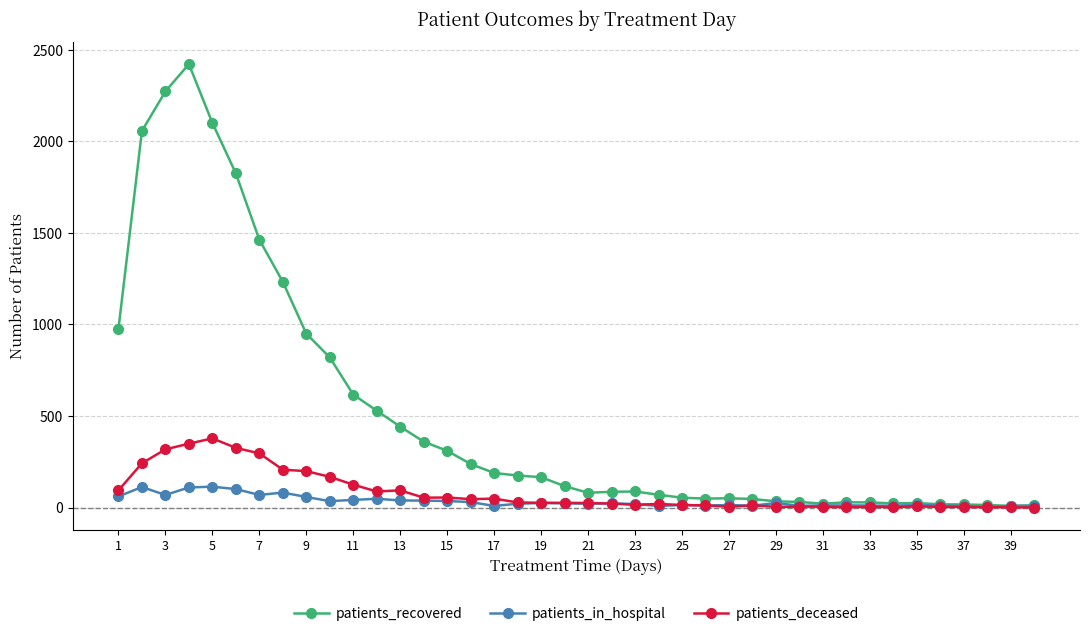

What is the greatest value displayed?

2422